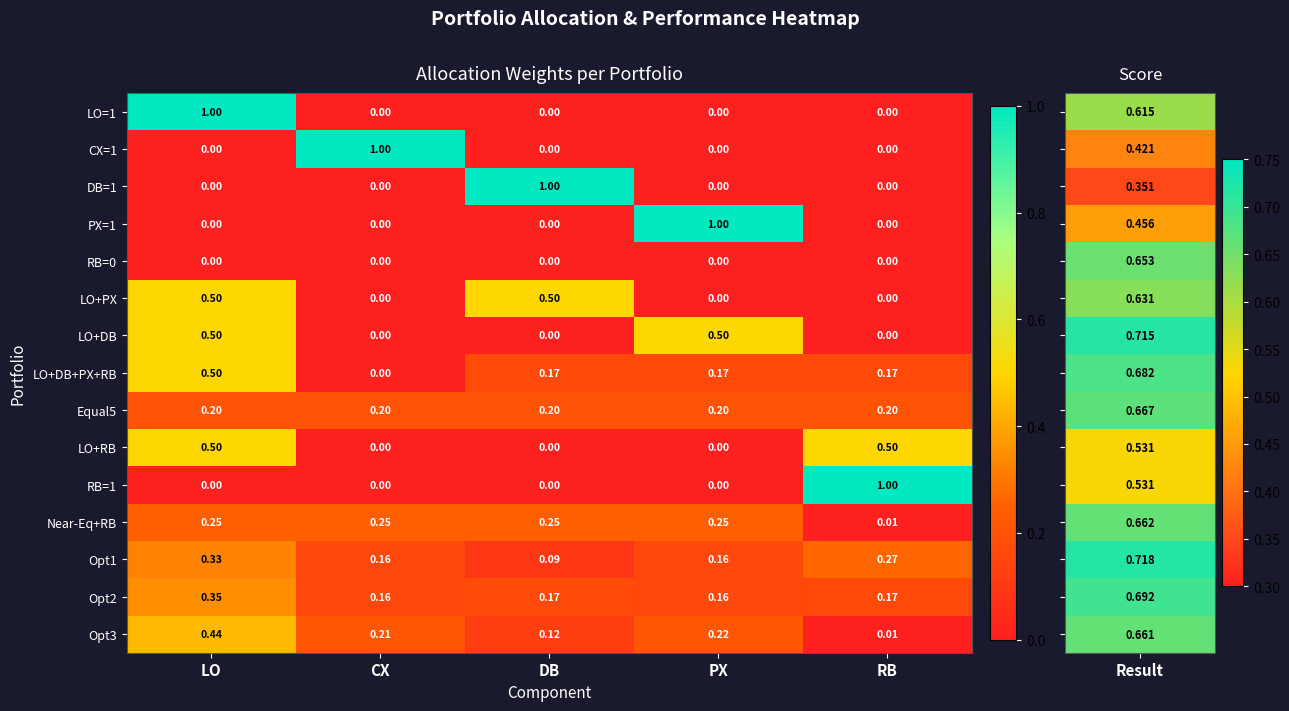

Is the value of LO+RB at CX greater than the value of LO+PX at DB?

No